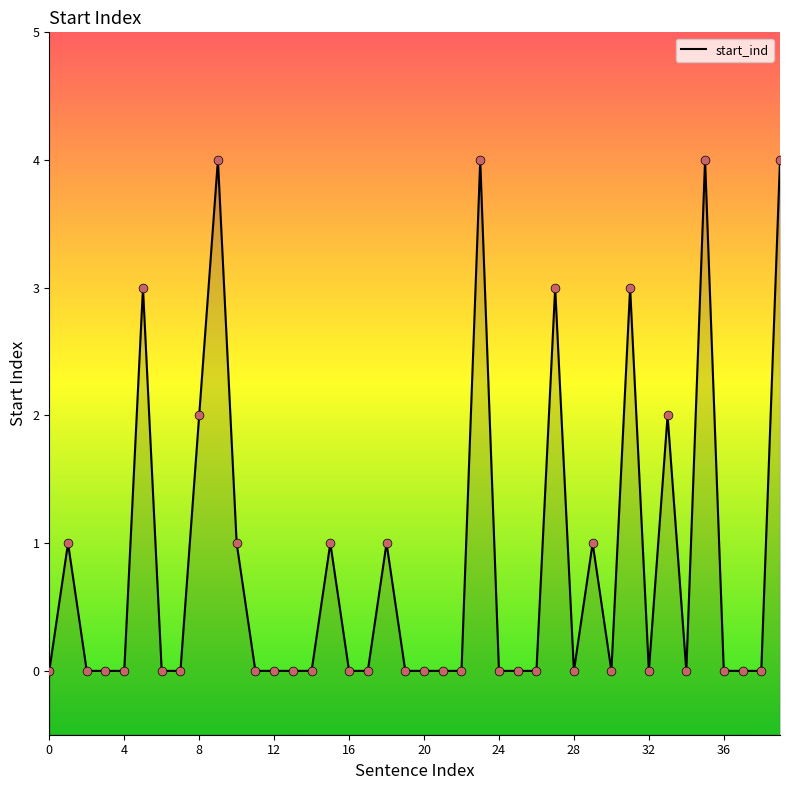

Which has a higher value, 13 or 14?

13